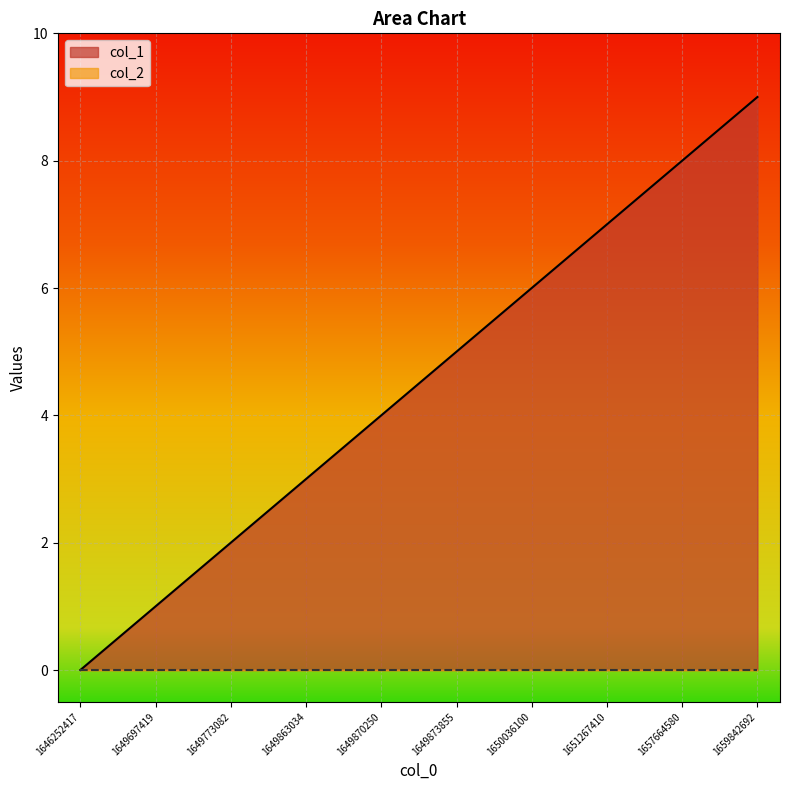

At which label is the value closest to 4?

1649870250